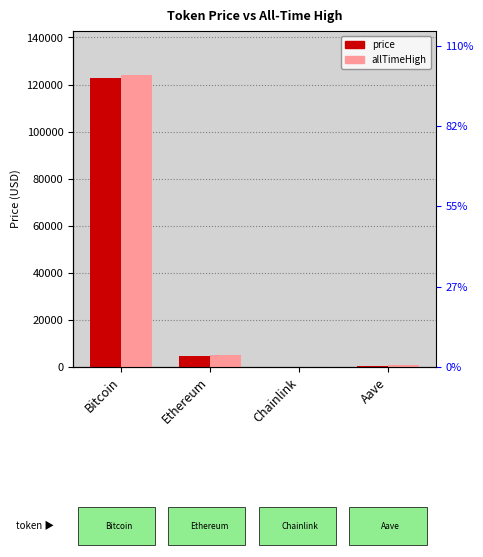

Reading left to right, what are all the values shown in this chart?

price: Bitcoin=122908.0	Ethereum=4510.7	Chainlink=22.5	Aave=290.3
allTimeHigh: Bitcoin=124128.0	Ethereum=4946.1	Chainlink=52.7	Aave=661.7